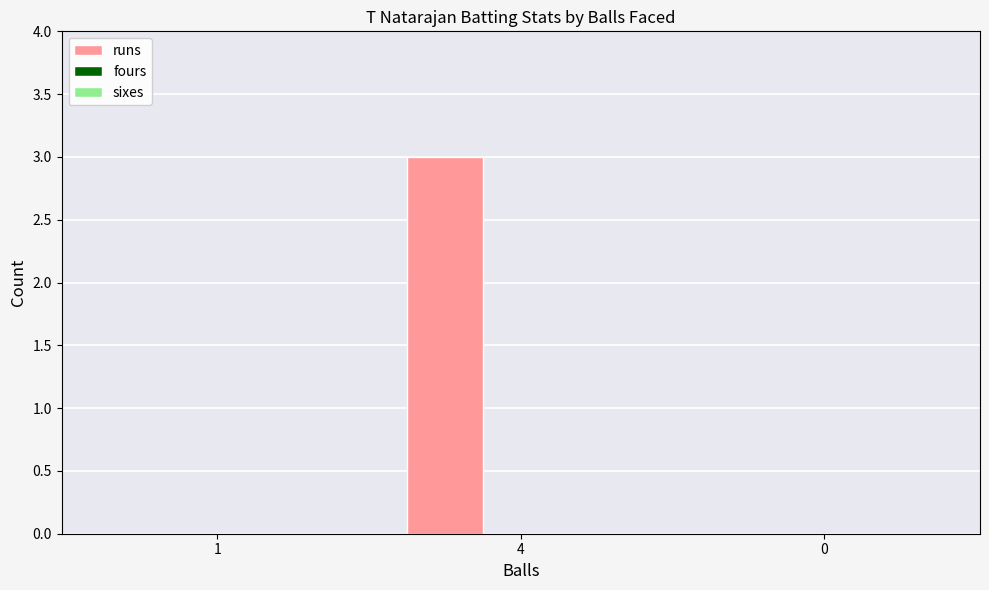

The value at 4 is 4. True or false?

False